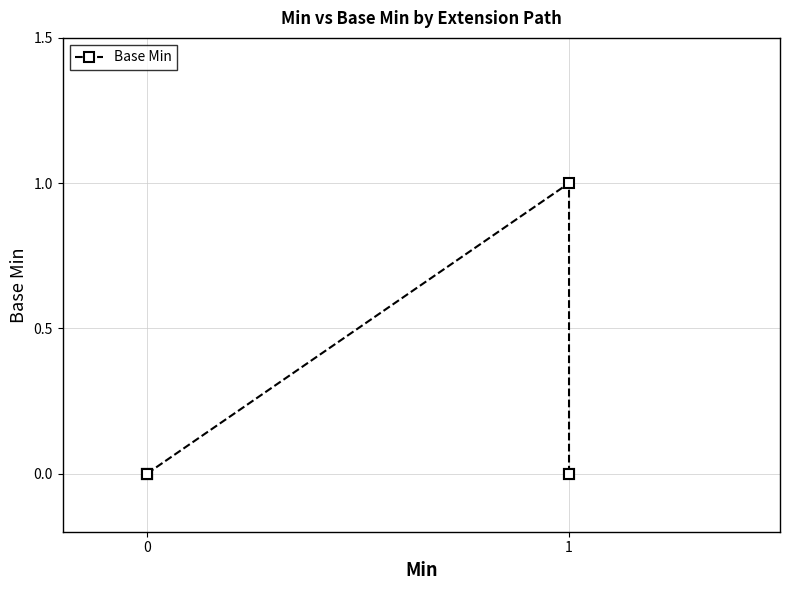

Does the chart display data point markers on the line(s)?

Yes